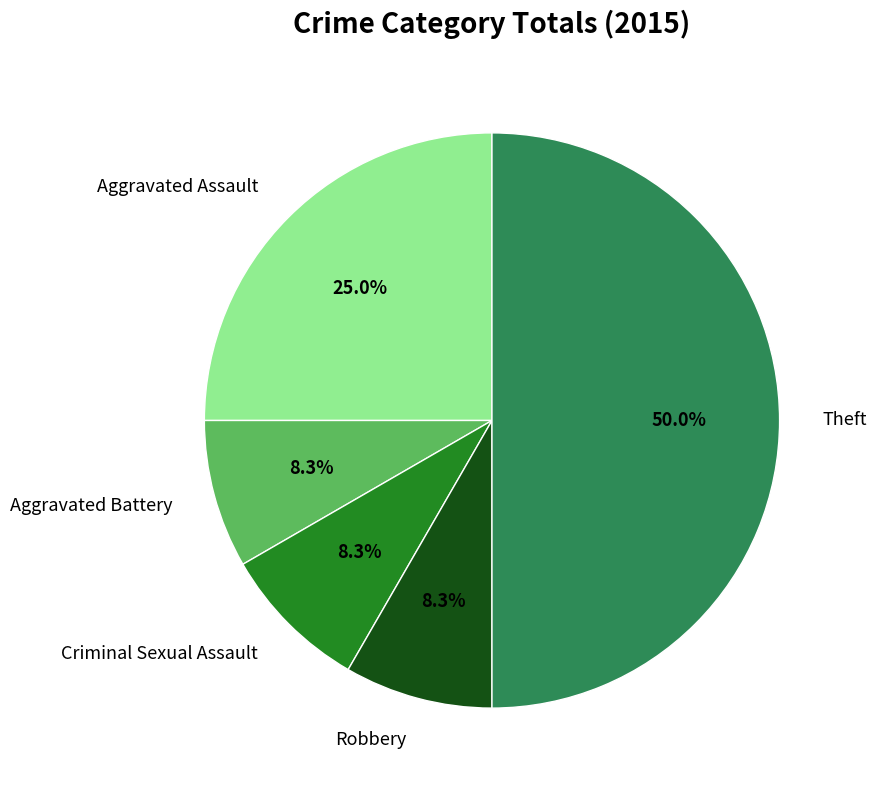

To the nearest percent, what is the combined percentage of Robbery and Aggravated Assault?

33%